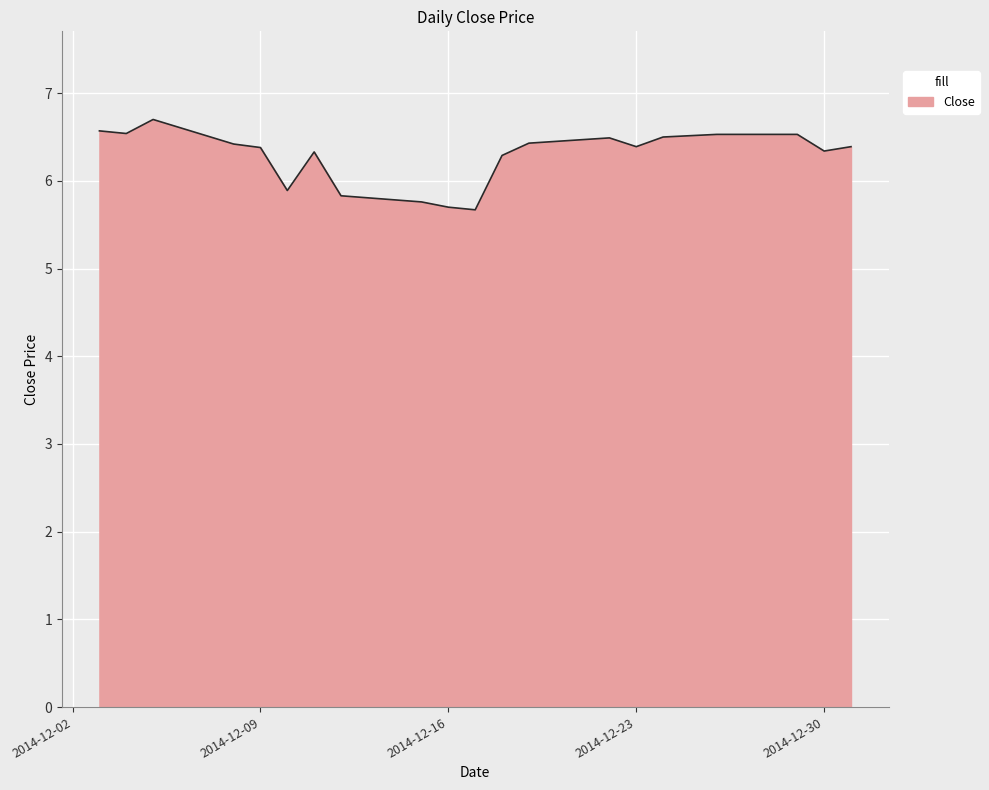

What is the difference between the maximum and minimum values?

1.0